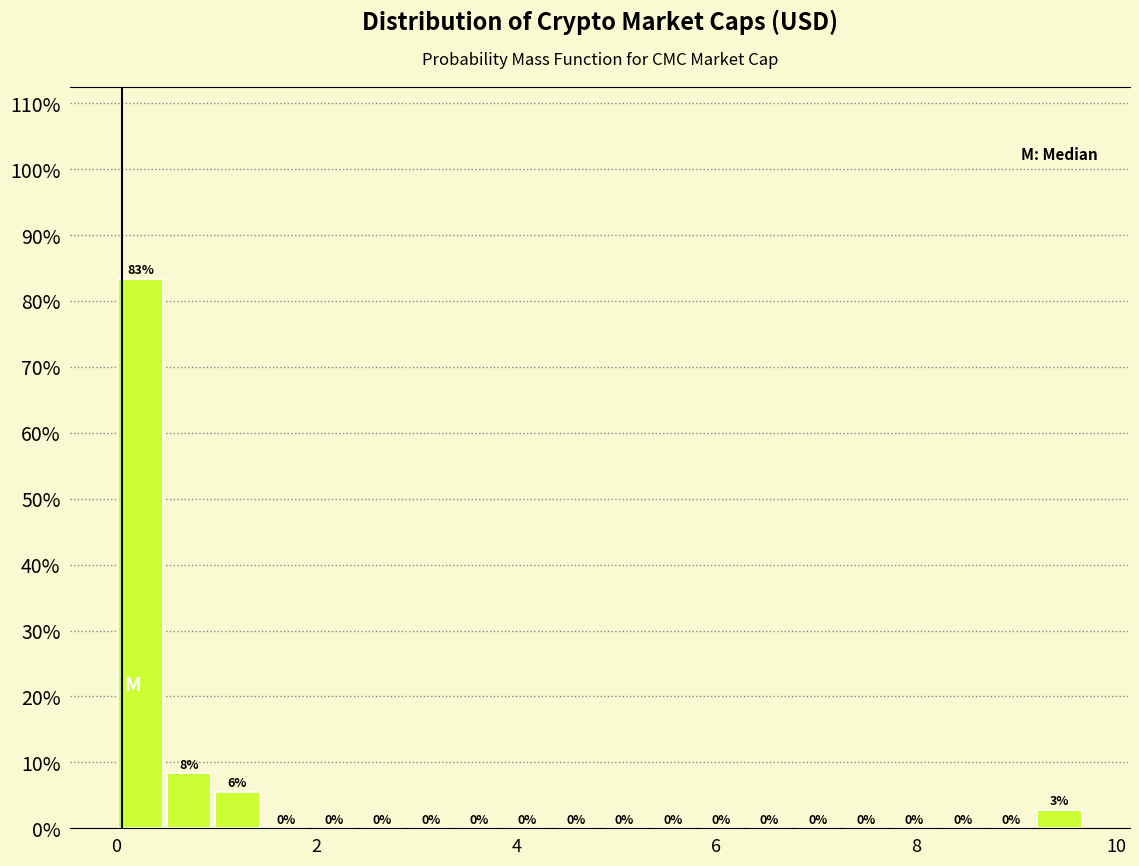

Read against the x-axis, roughly where is the centre of the tallest bar?

0.2